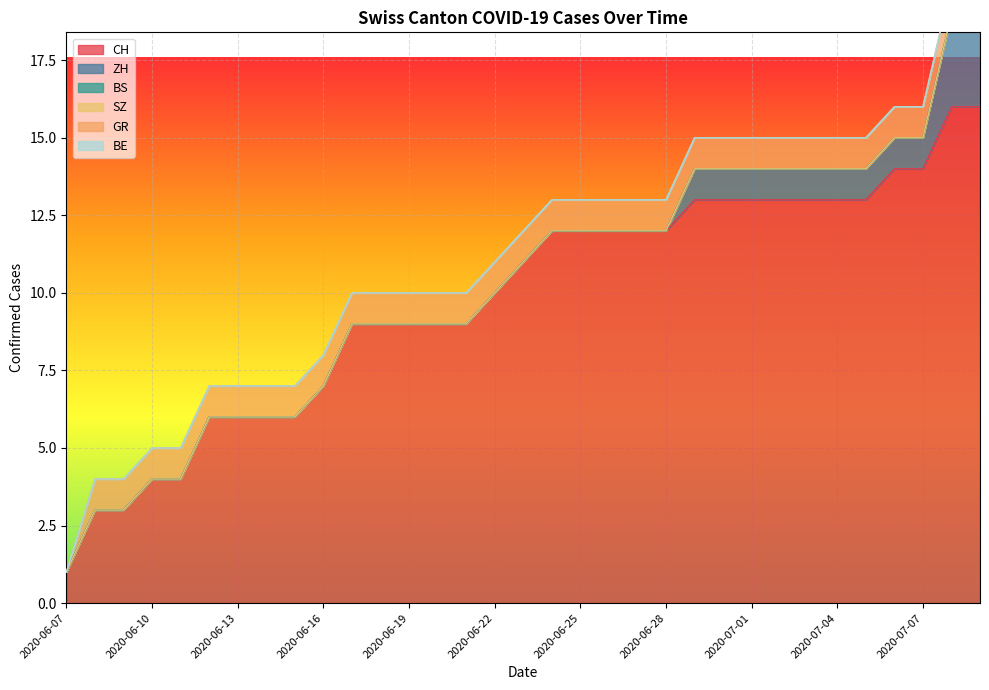

True or false: SZ and GR intersect in this chart.

False